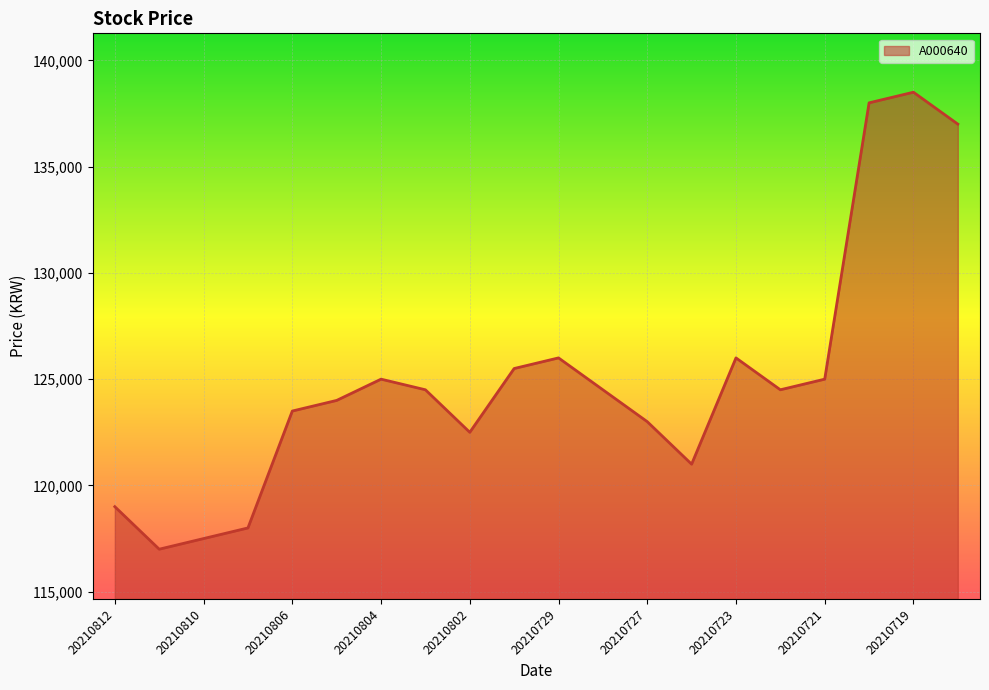

What is the difference between the second highest and second lowest values?

20500